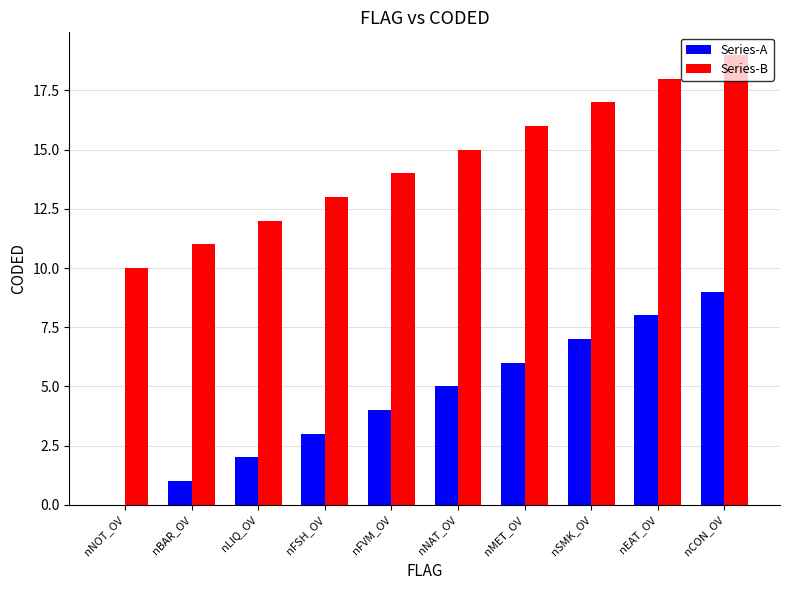

Reading left to right, extract all data points from this chart.

Series-A: 0	1	2	3	4	5	6	7	8	9
Series-B: 10	11	12	13	14	15	16	17	18	19